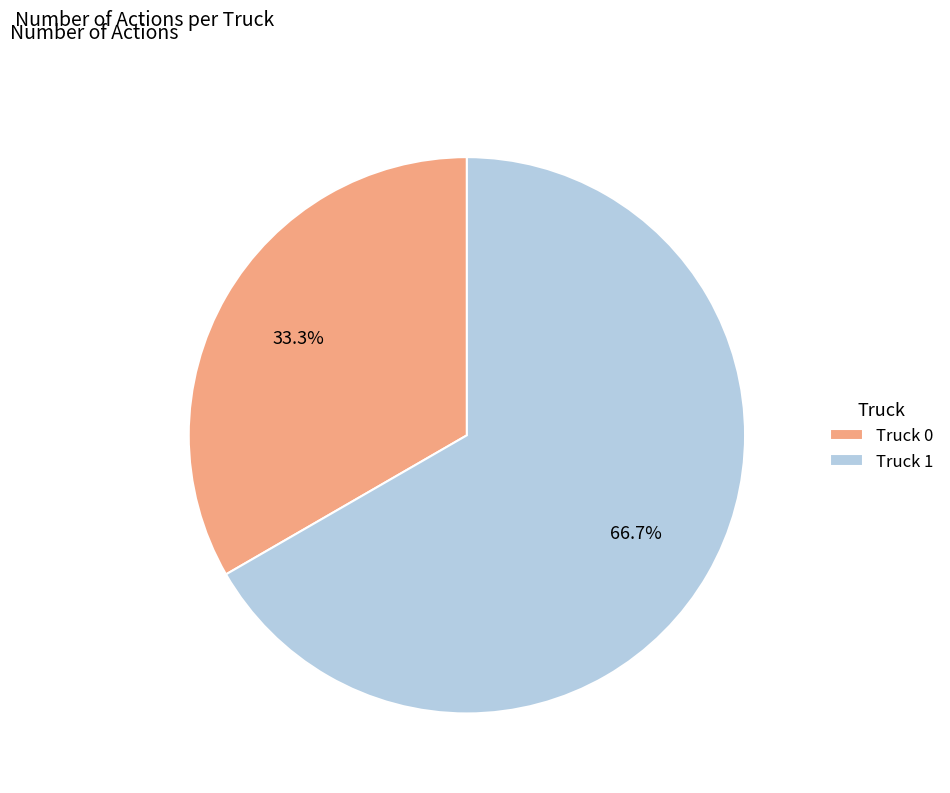

To the nearest percent, what is the average slice percentage?

50%